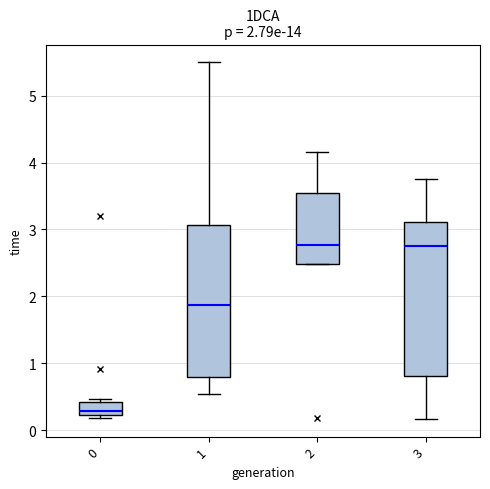

Which box's median line is the lowest?

0